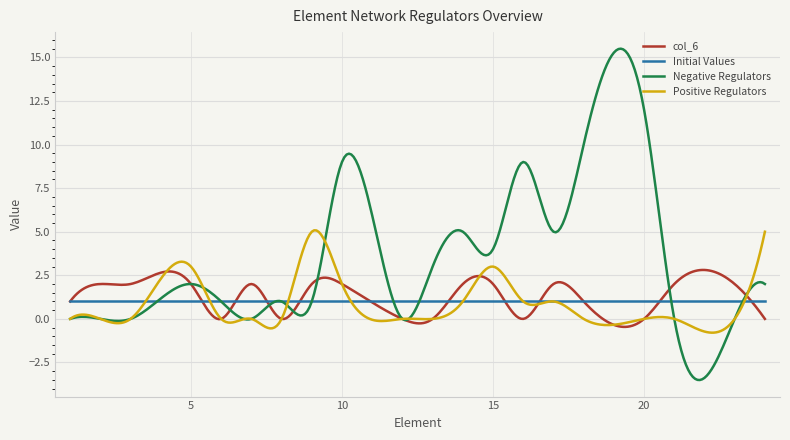

What is the minimum value for Initial Values?

1.0